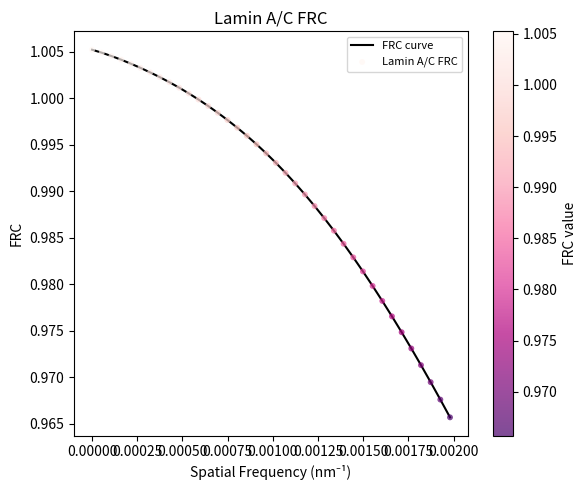

Is this an area chart (filled region under the line)?

No